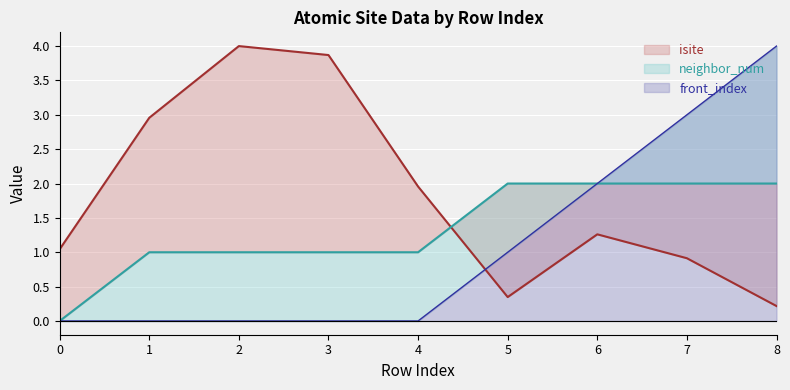

Is it true that neighbor_num equals -1.3 at 0?

False